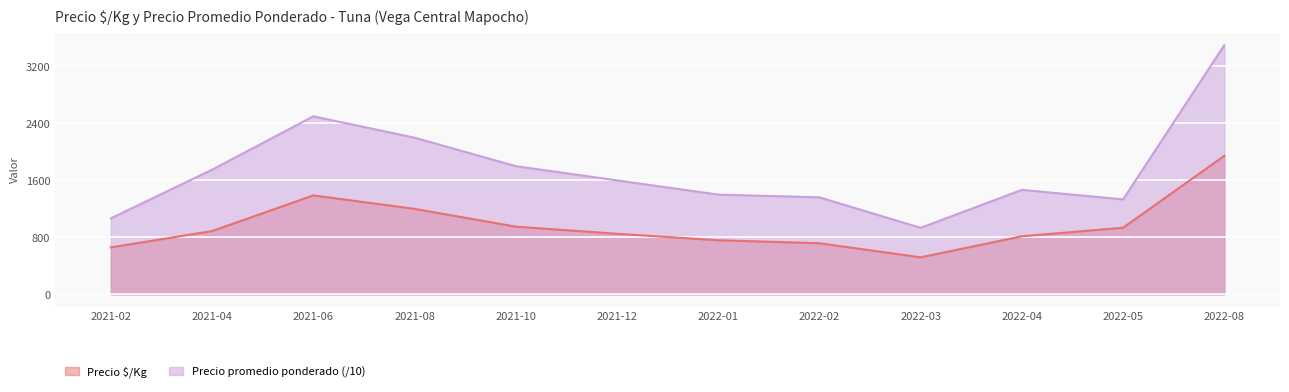

Does the chart display data point markers on the line(s)?

No